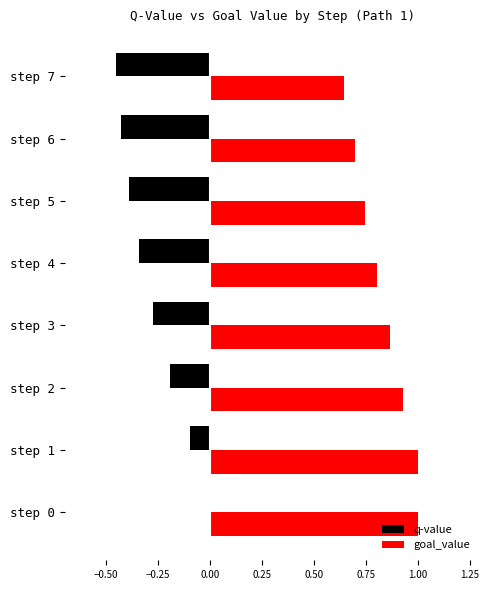

Is the value of goal_value at step 2 greater than the value of q-value at step 5?

Yes